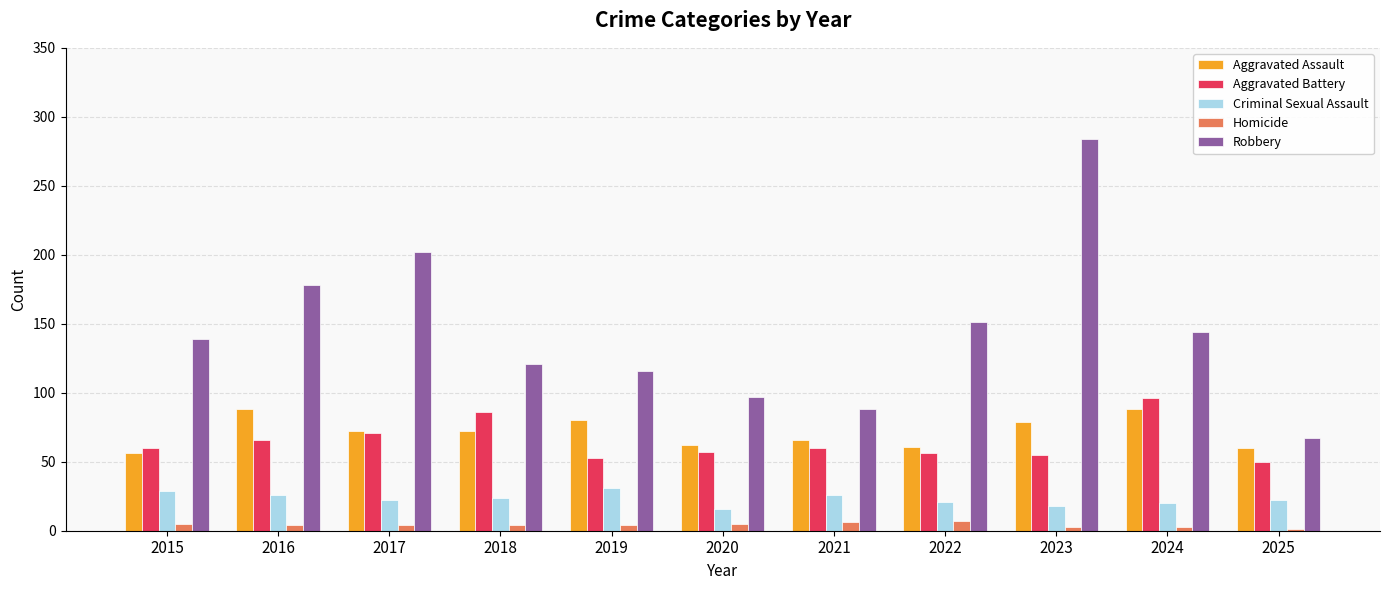

What is the greatest value displayed?

284